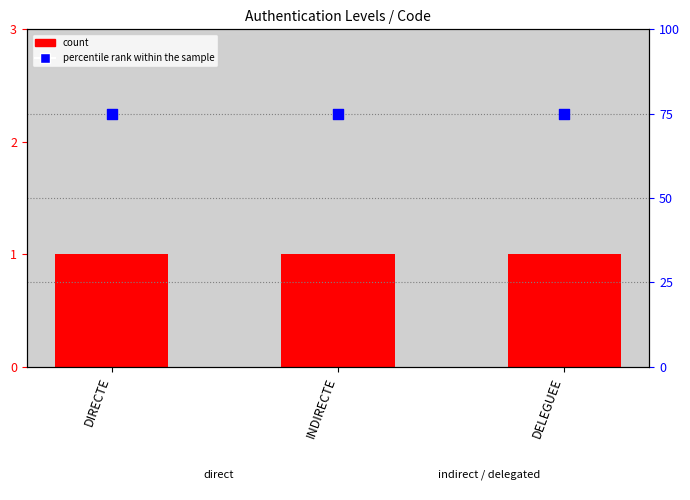

Which series has the largest Y range (max minus min)?

count